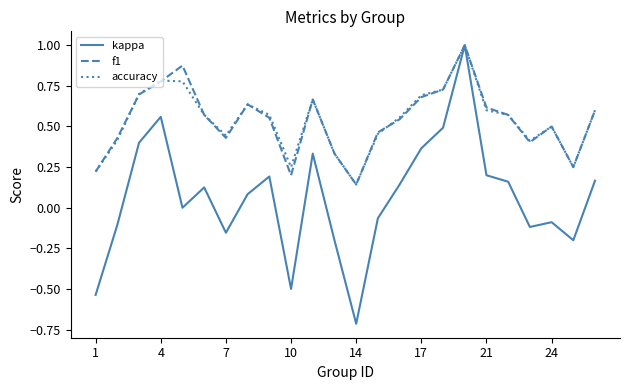

At which label does kappa reach its minimum?

14